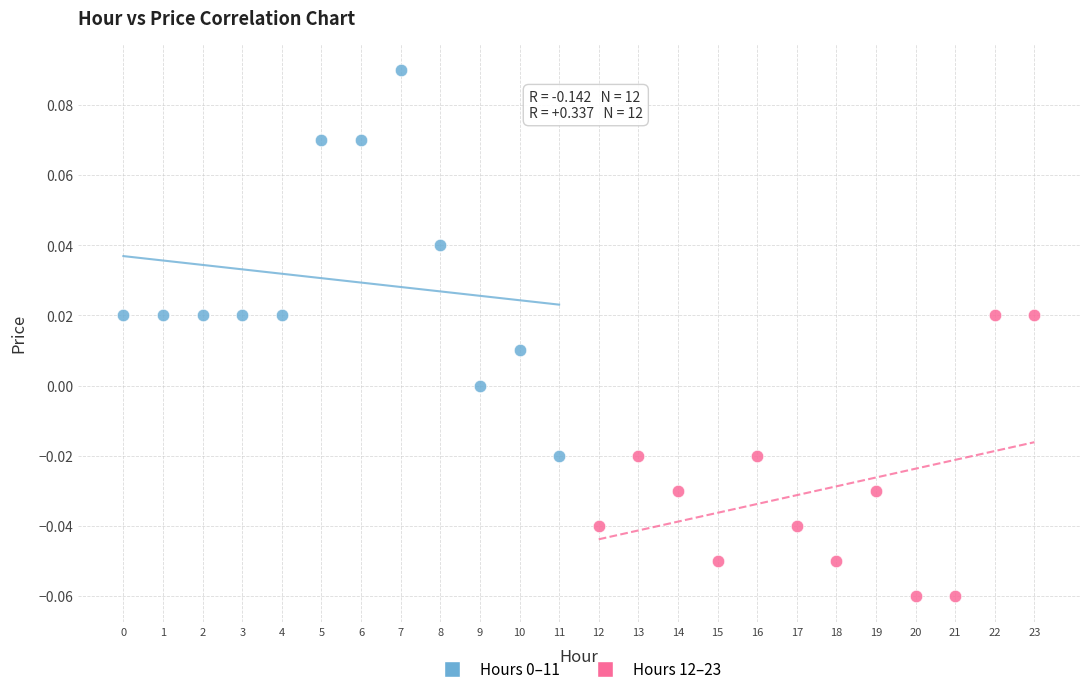

Which series contains the lowest Y value?

Hours 12–23